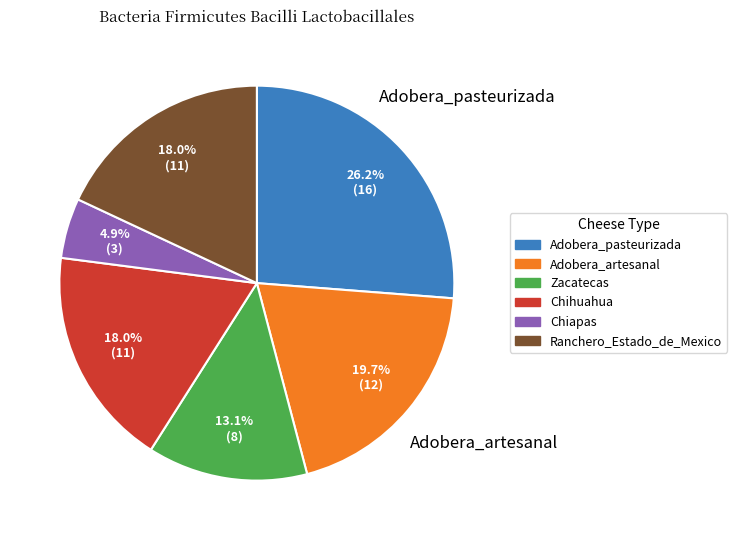

Combined, do Adobera_pasteurizada and Chihuahua account for over 50%?

No